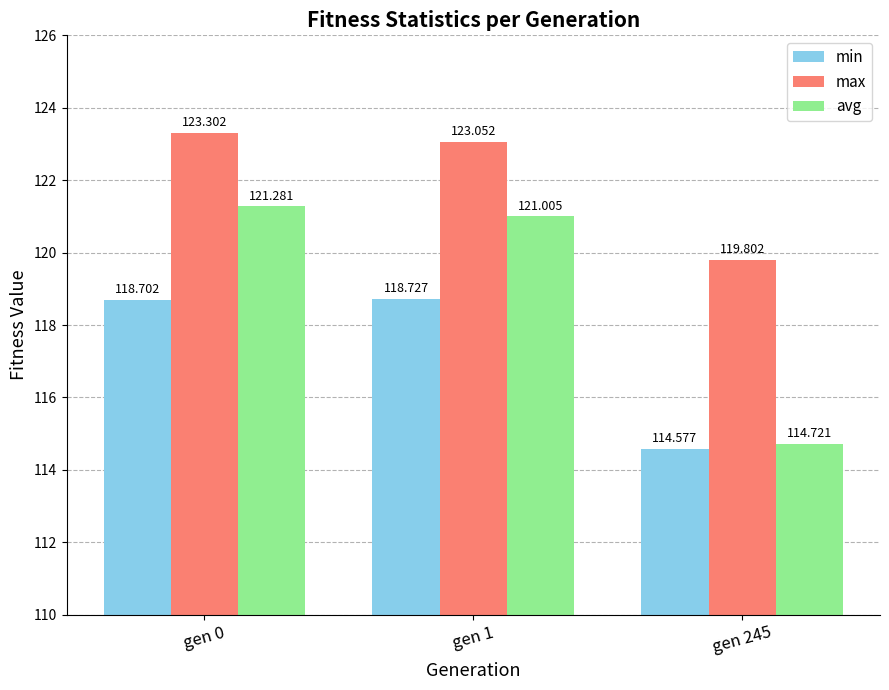

What is the sum of all max values?

366.2